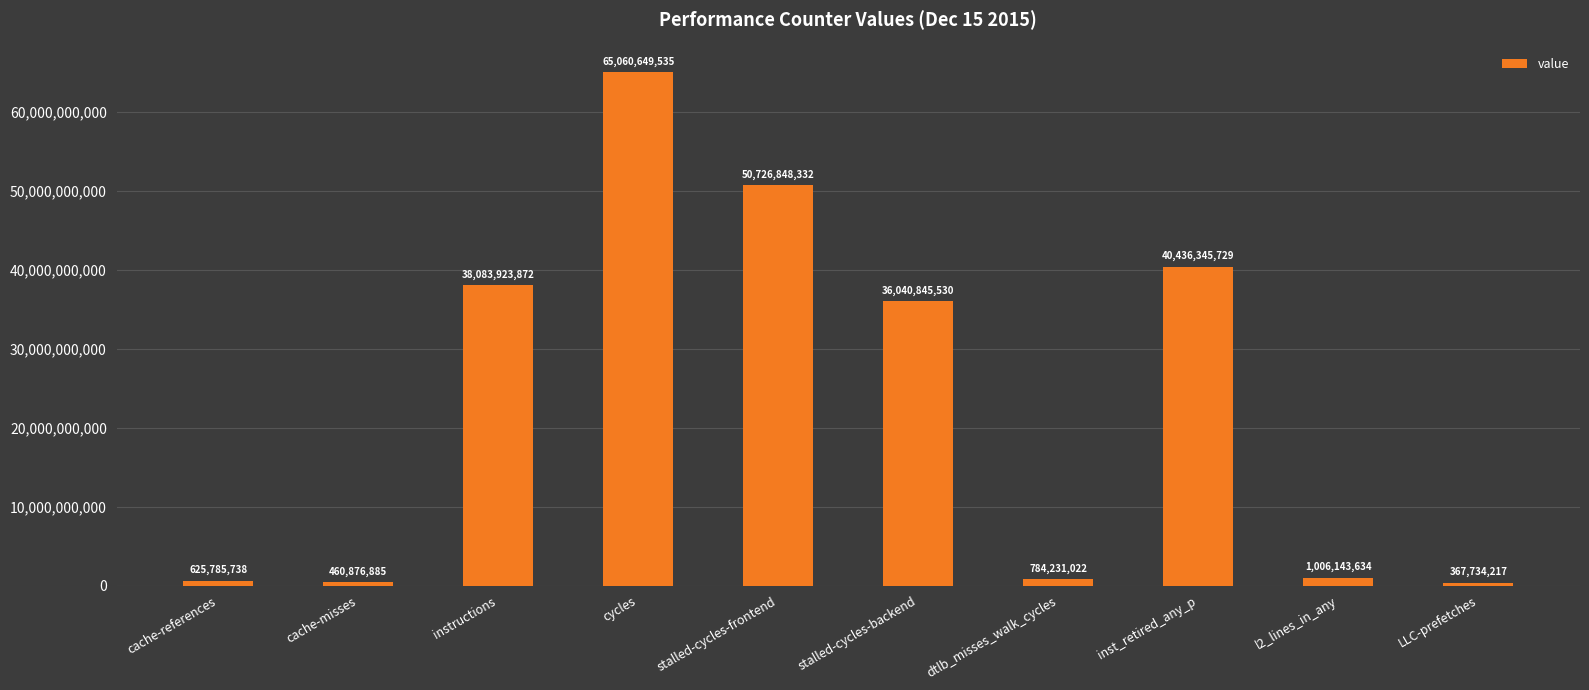

Is it true that the value at inst_retired_any_p is 40436345729?

True